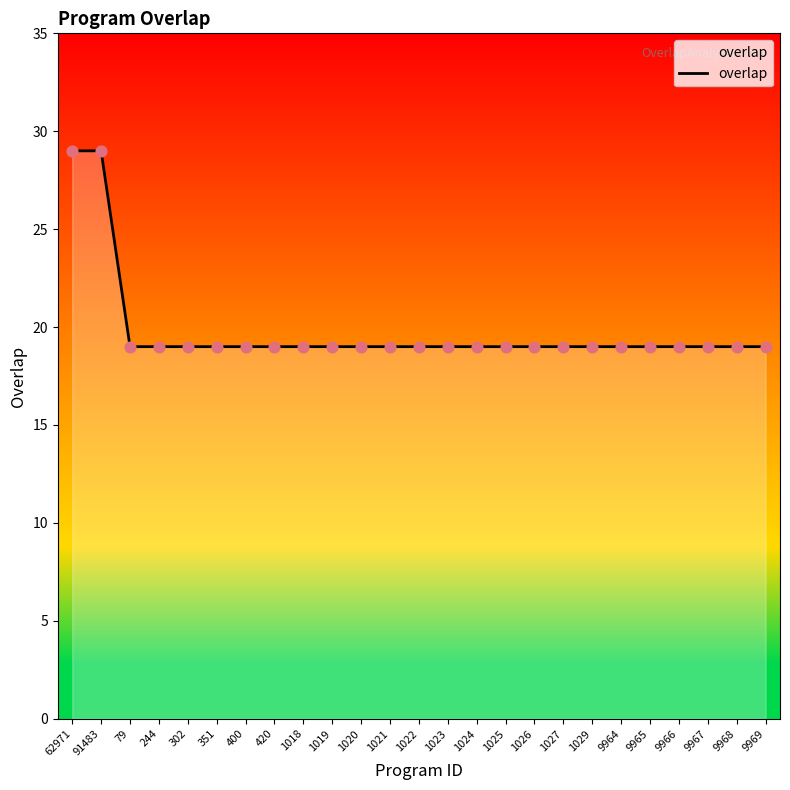

What is the ratio of the value at 1021 to the value at 9966?

1.0